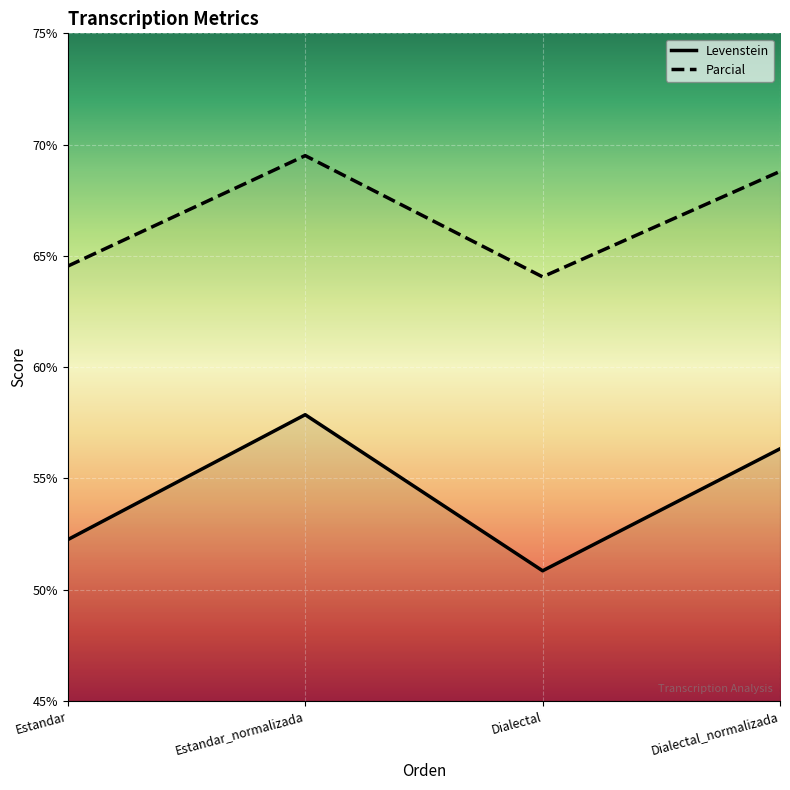

What is the value of the Levenstein point at the 4th from the left?

56.3